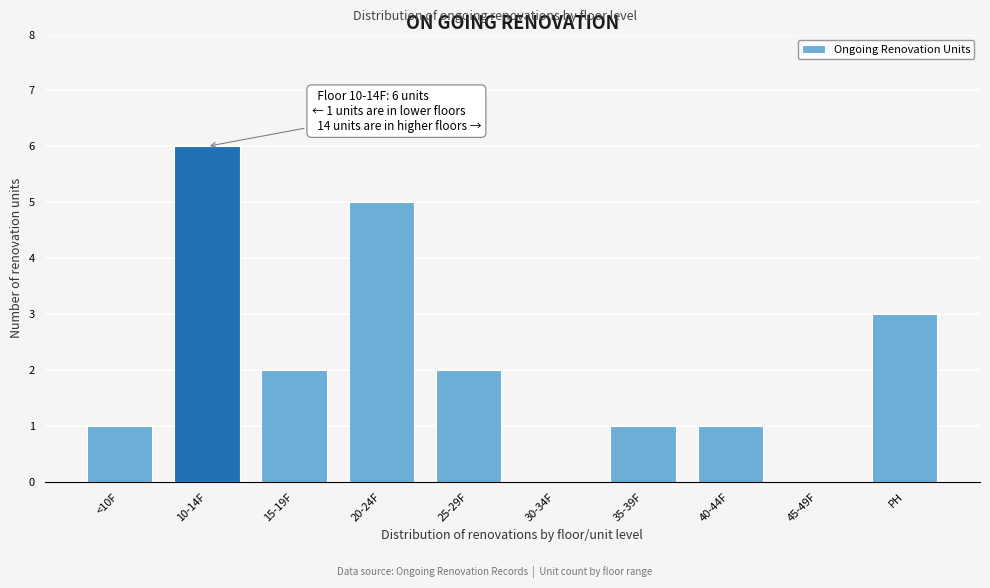

Reading right to left, extract all data points from this chart.

PH=3	45-49F=0	40-44F=1	35-39F=1	30-34F=0	25-29F=2	20-24F=5	15-19F=2	10-14F=6	<10F=1